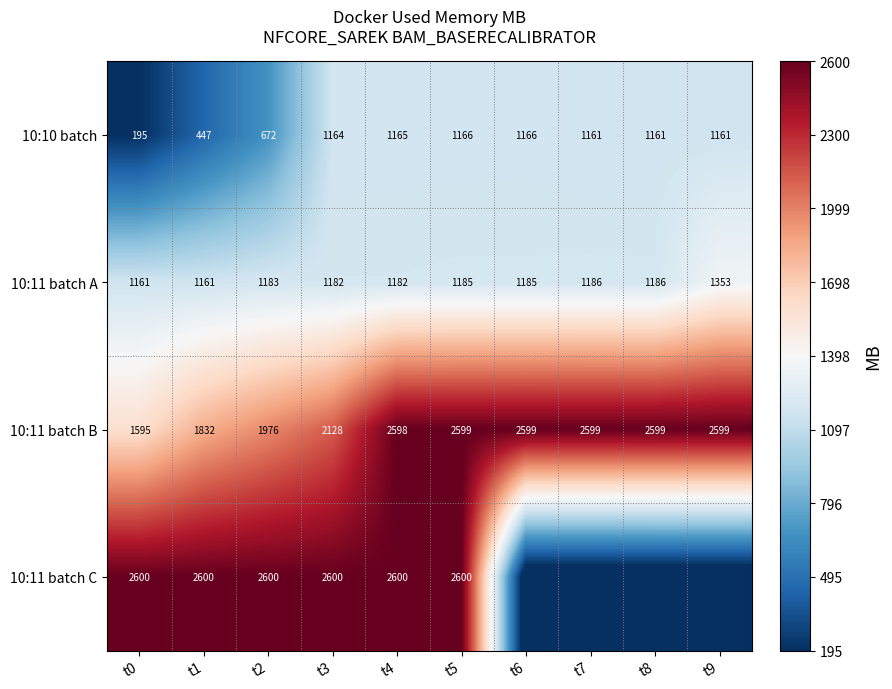

The value of 10:11 batch B at t6 is 4521.7. True or false?

False